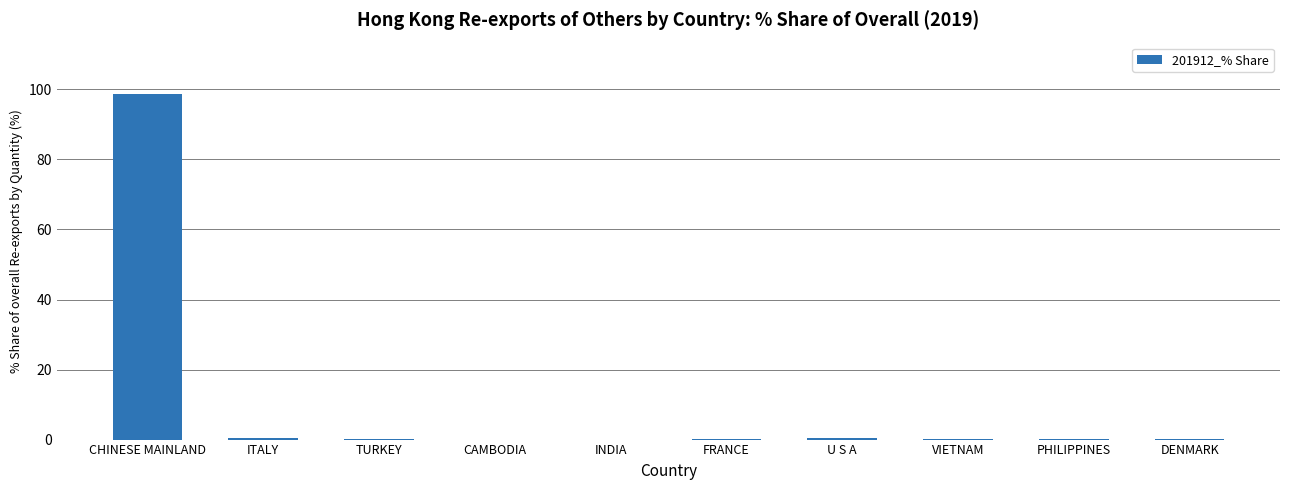

The value at DENMARK is 0.0. True or false?

True